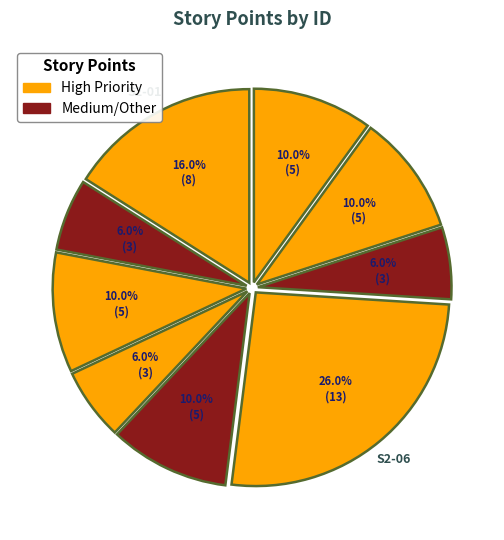

Which slice is the smallest?

S2-02